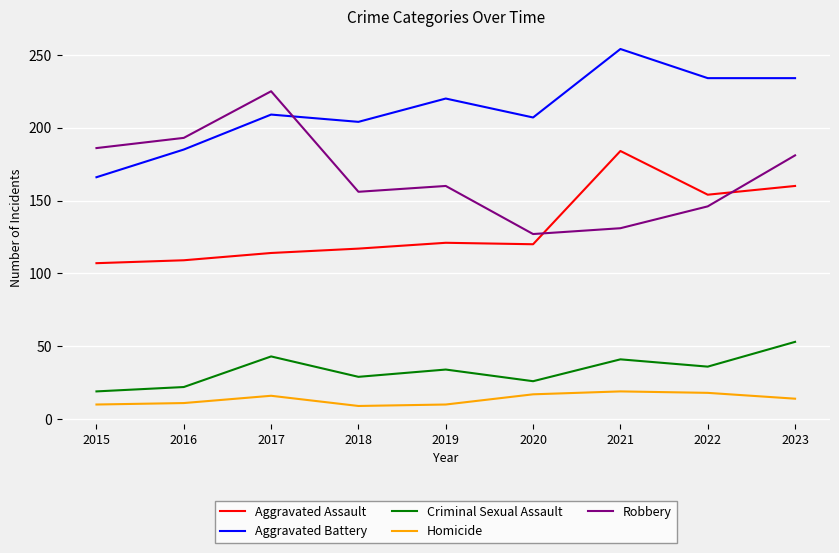

In Aggravated Assault, how many points are higher than both neighbors (excluding endpoints)?

2